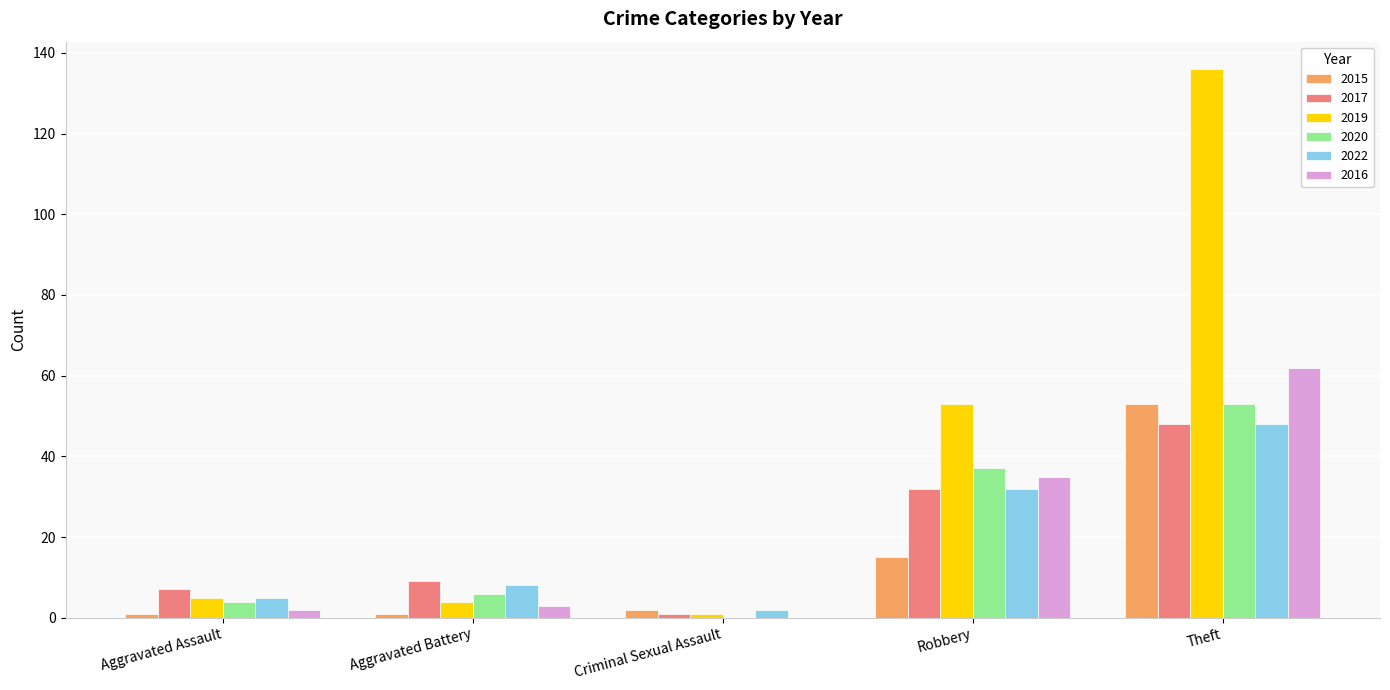

At which category is the sum across all series the highest?

Theft